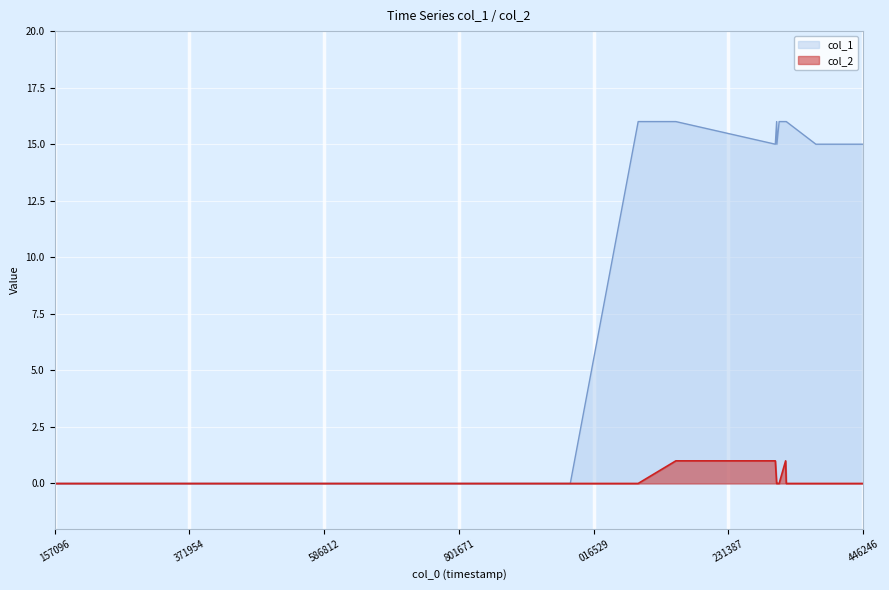

The value of col_2 at 1409170274 is 1. True or false?

True